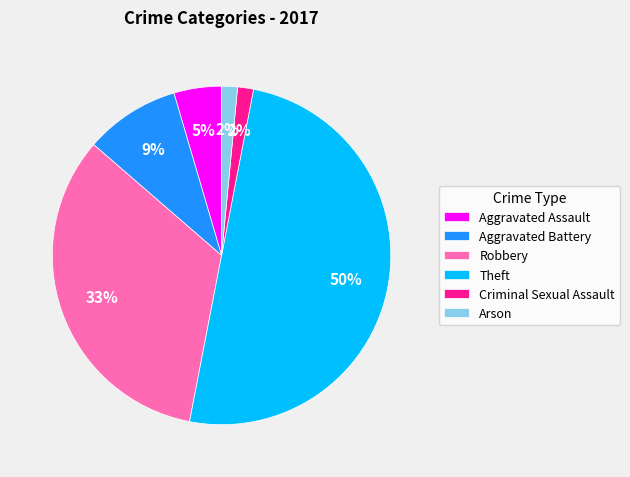

Between Aggravated Battery and Robbery, which is larger?

Robbery